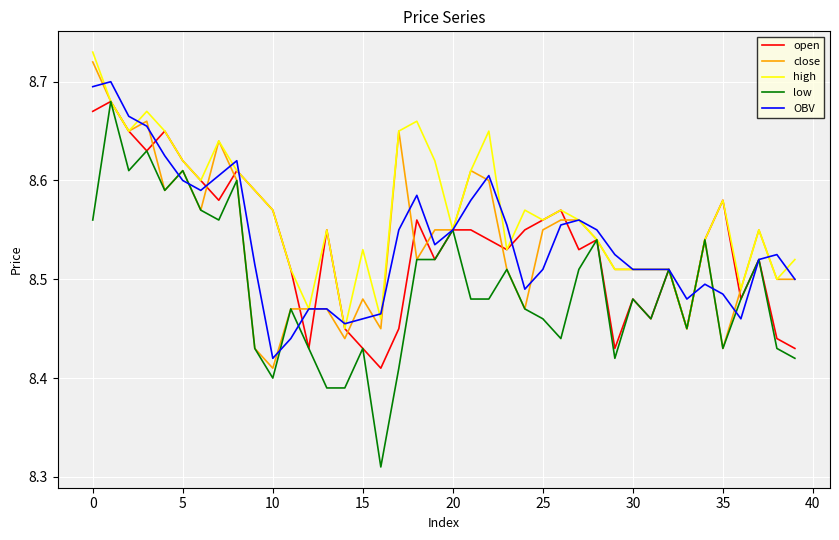

What is the sum of all low values?

339.7